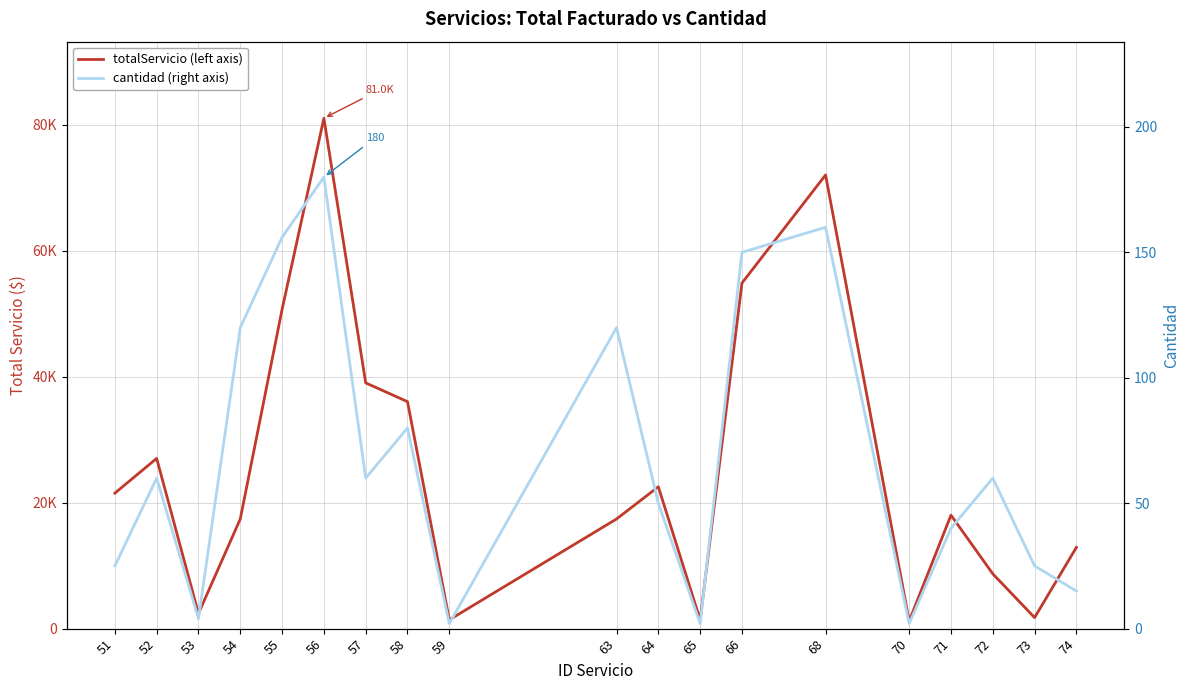

At which category does cantidad (right axis) reach its first local valley?

53